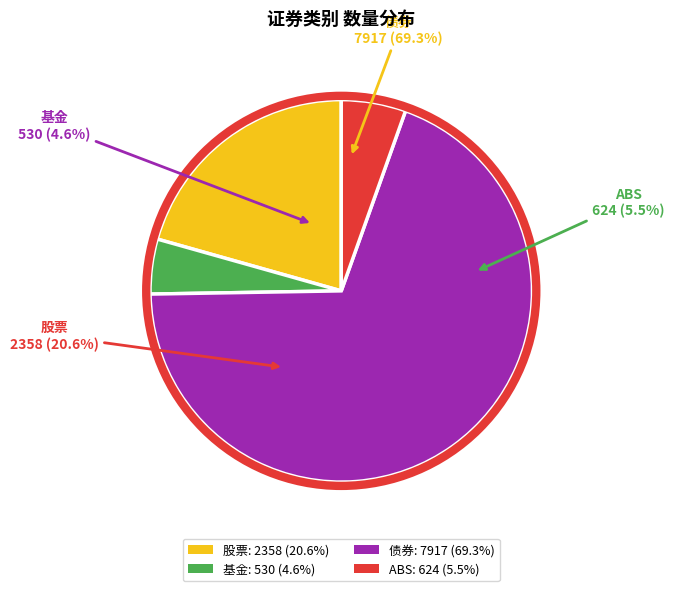

Does 债券 account for over 50% of the chart?

Yes